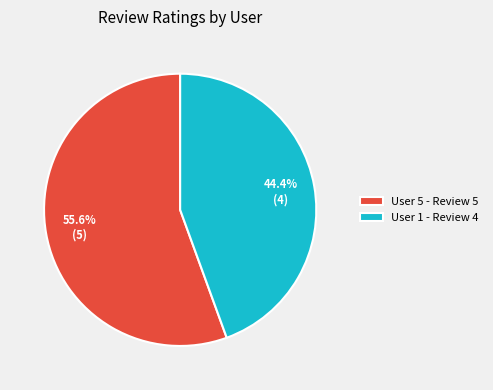

Which slice is the smallest?

User 1 - Review 4